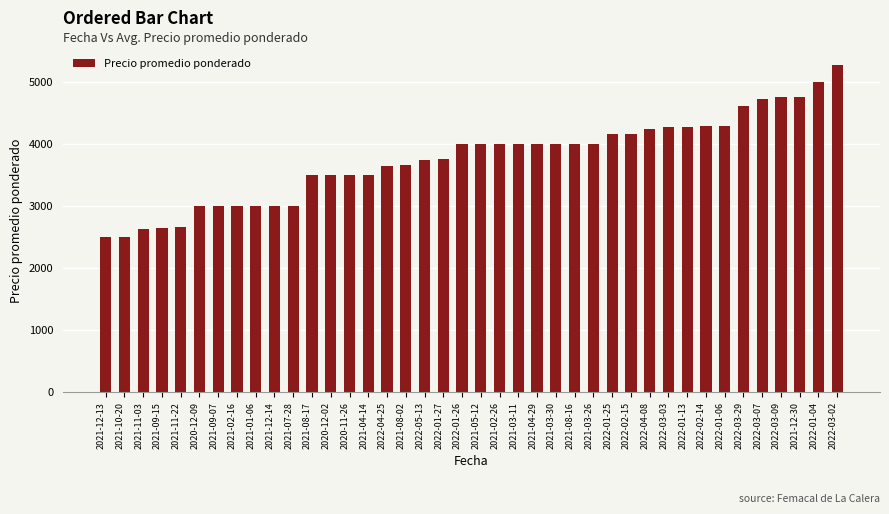

What is the change in value from 2022-02-15 to 2022-03-03?

+107